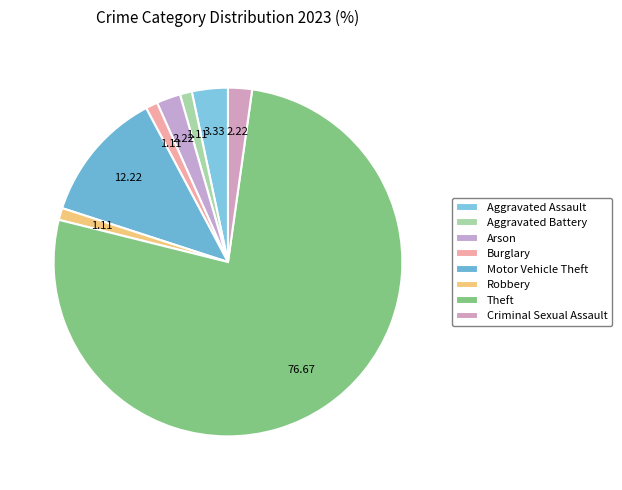

Rank the categories by value from highest to lowest.

Theft, Motor Vehicle Theft, Aggravated Assault, Arson, Criminal Sexual Assault, Aggravated Battery, Burglary, Robbery